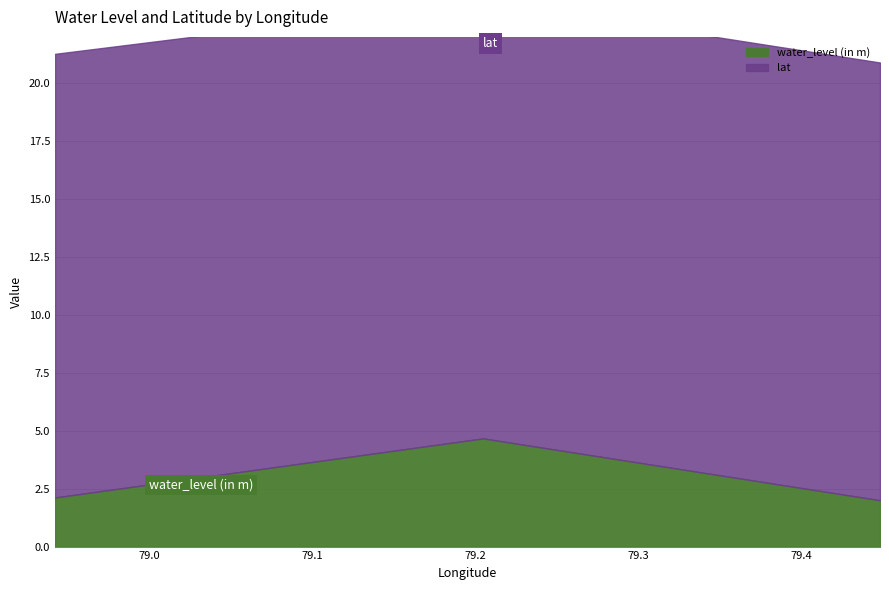

Reading left to right, what are all the values shown in this chart?

78.9423543=2.1	79.204951=4.7	79.4485468=2.0